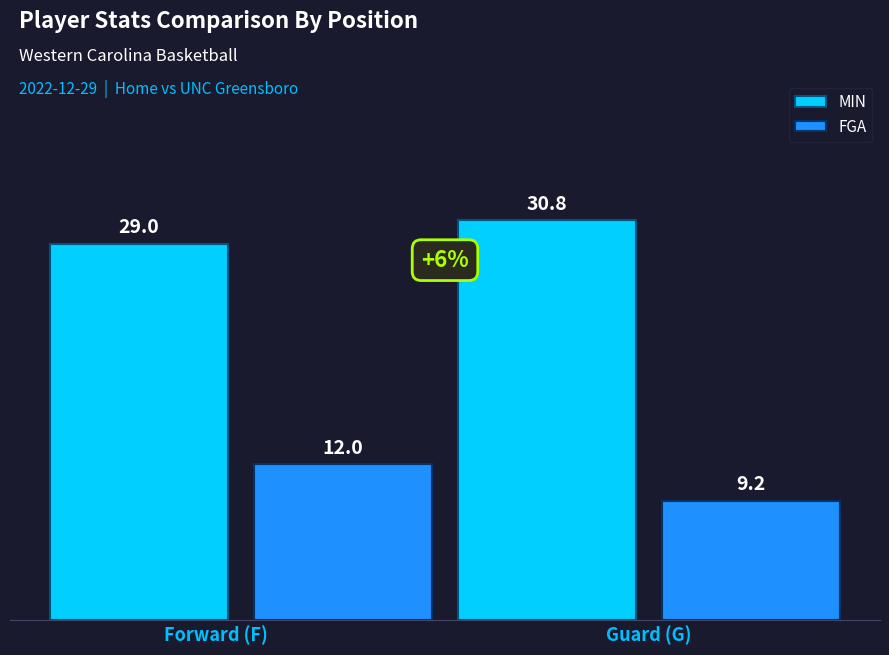

What is the average value of the FGA series?

10.6